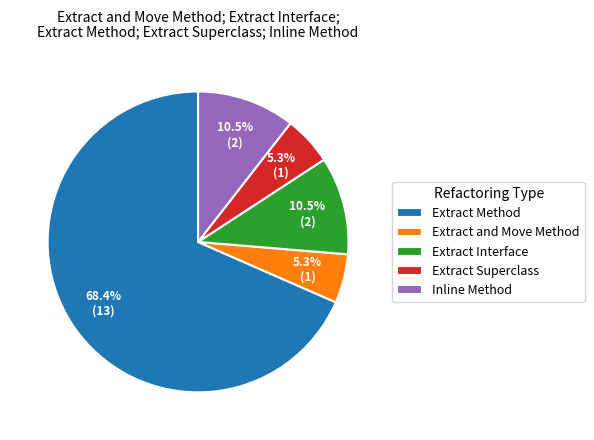

How many slices are in this pie chart?

5